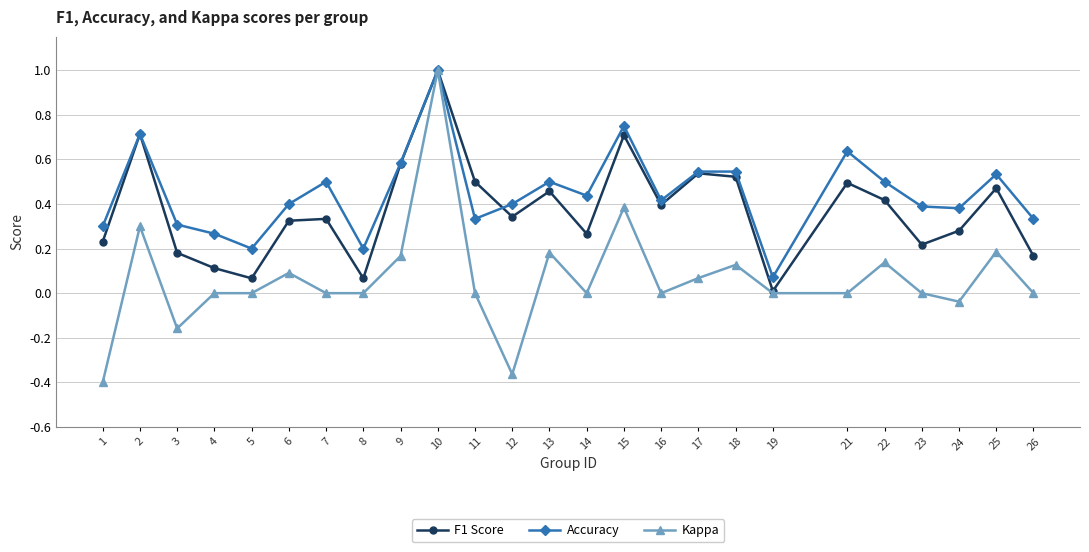

In Accuracy, how many points are lower than both neighbors (excluding endpoints)?

7